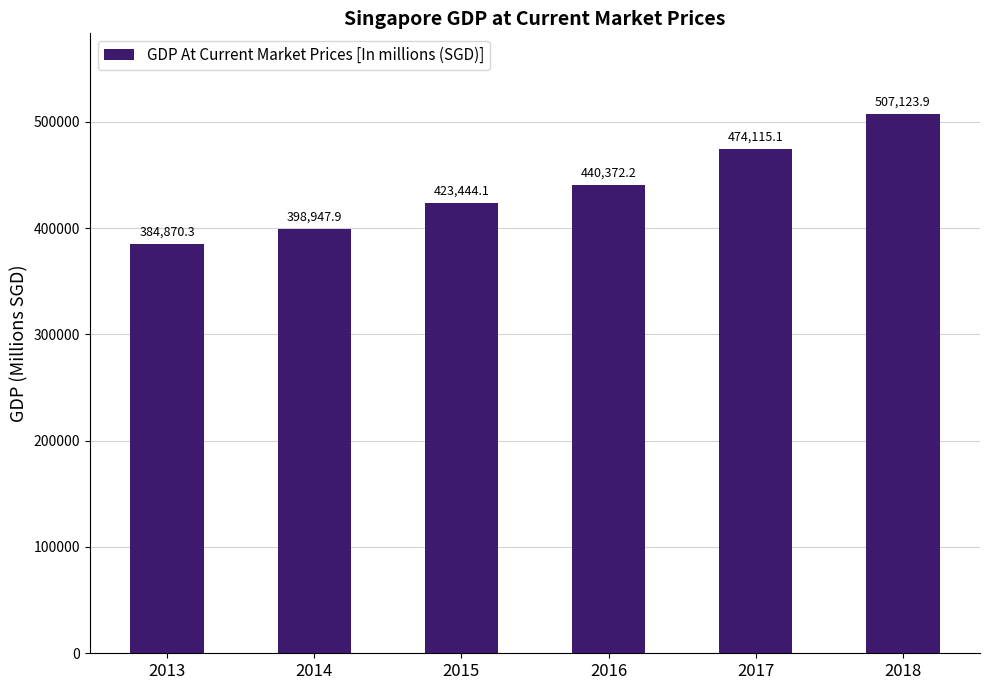

How many categories are shown in the chart?

6